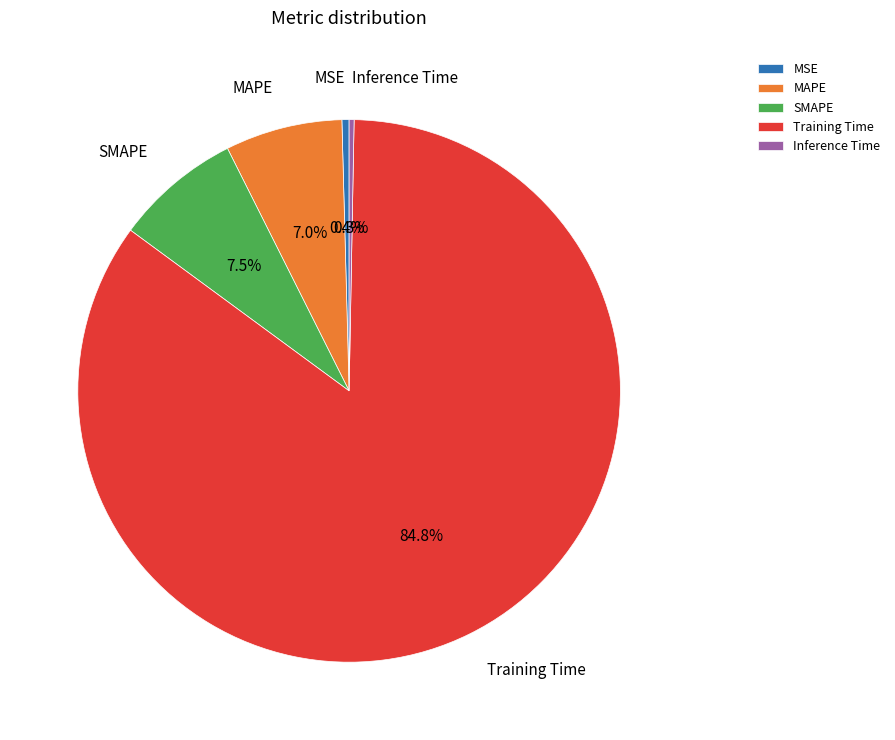

What percentage is NOT represented by MAPE?

93.0%